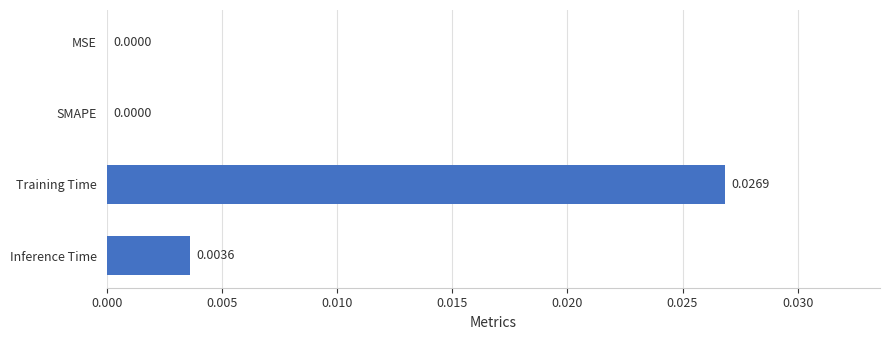

Which label corresponds to the largest value in the chart?

Training Time